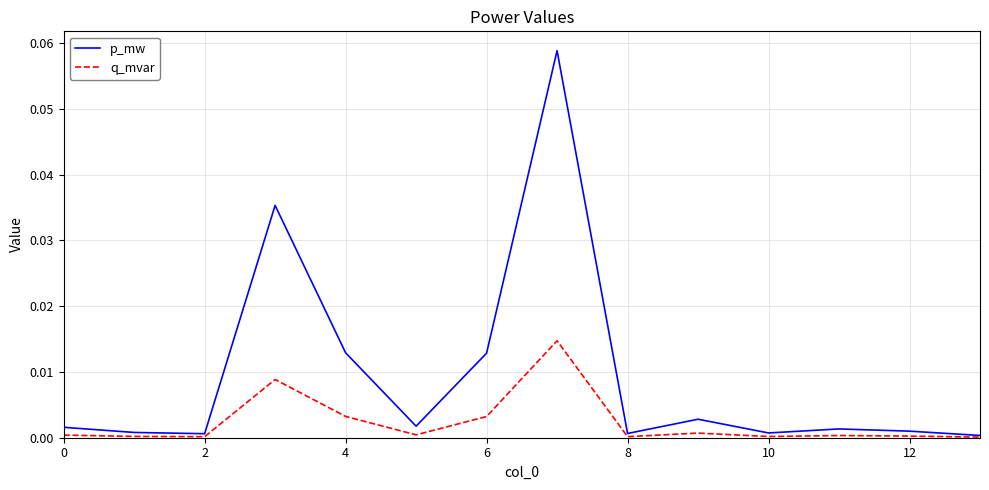

List the series in order of their overall mean, highest first.

p_mw, q_mvar